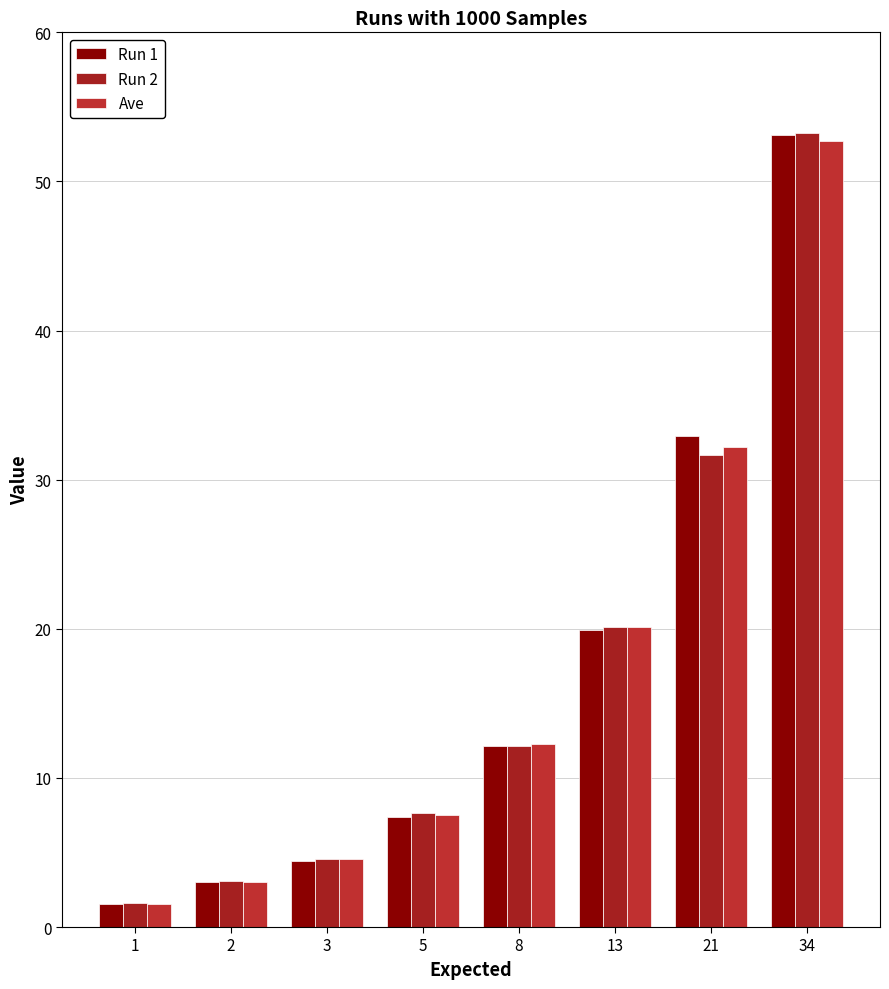

Which series changed the most between 3 and 13?

Ave